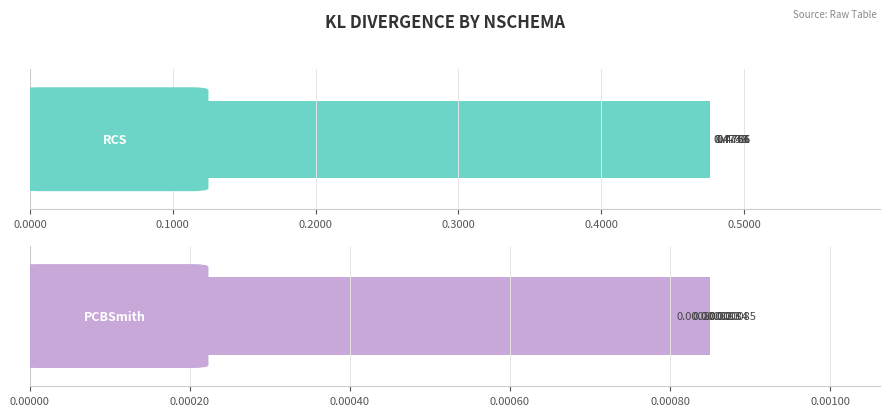

Does the chart contain any negative values?

No